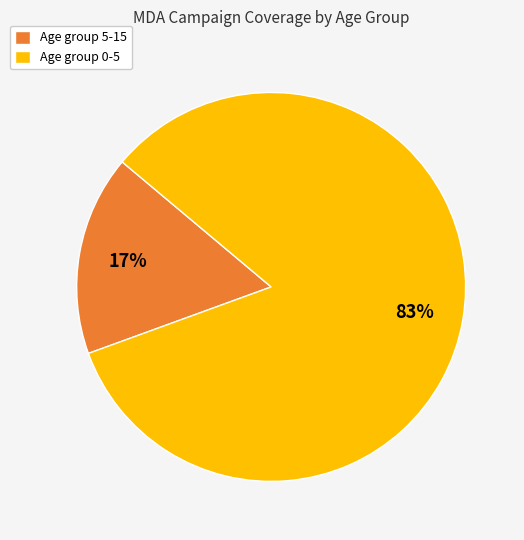

Is there a majority slice in this chart?

Yes